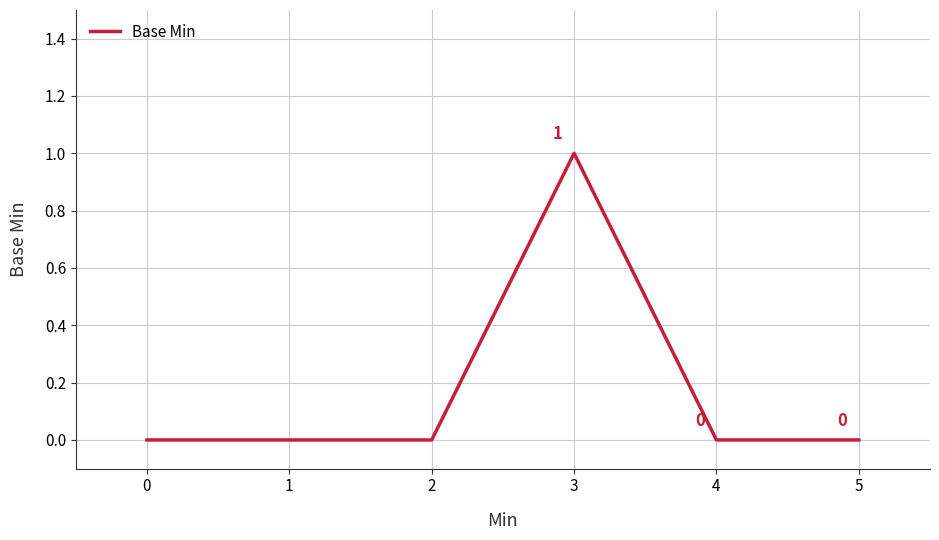

Where is the first local maximum?

3